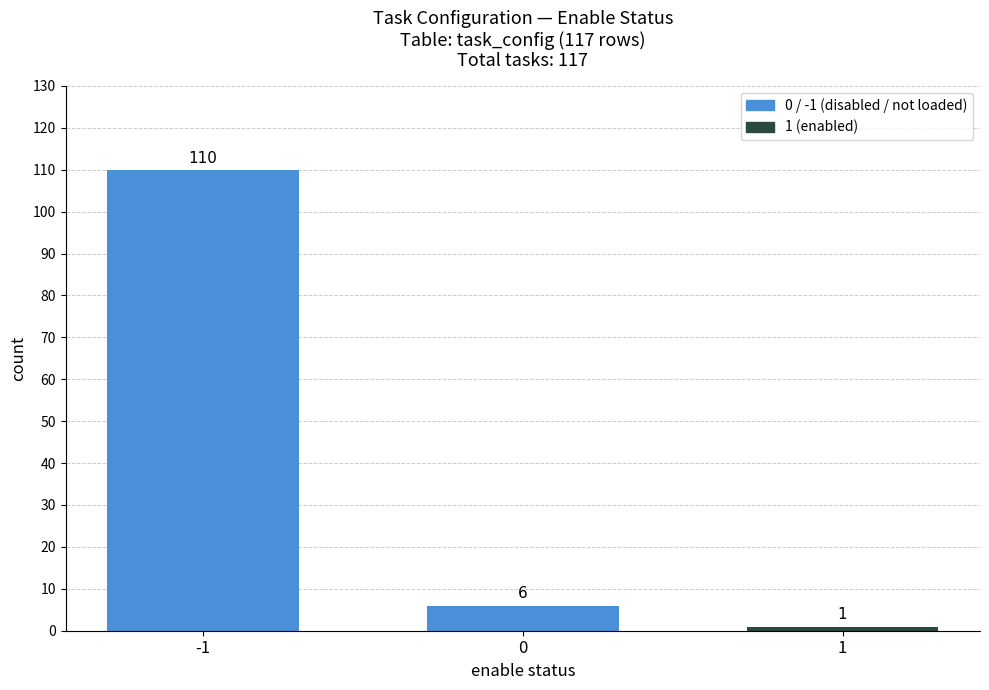

List the labels in order of value, smallest first.

1, 0, -1